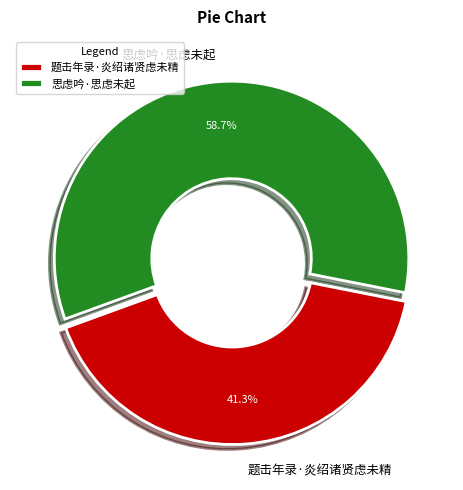

How many slices are in this pie chart?

2